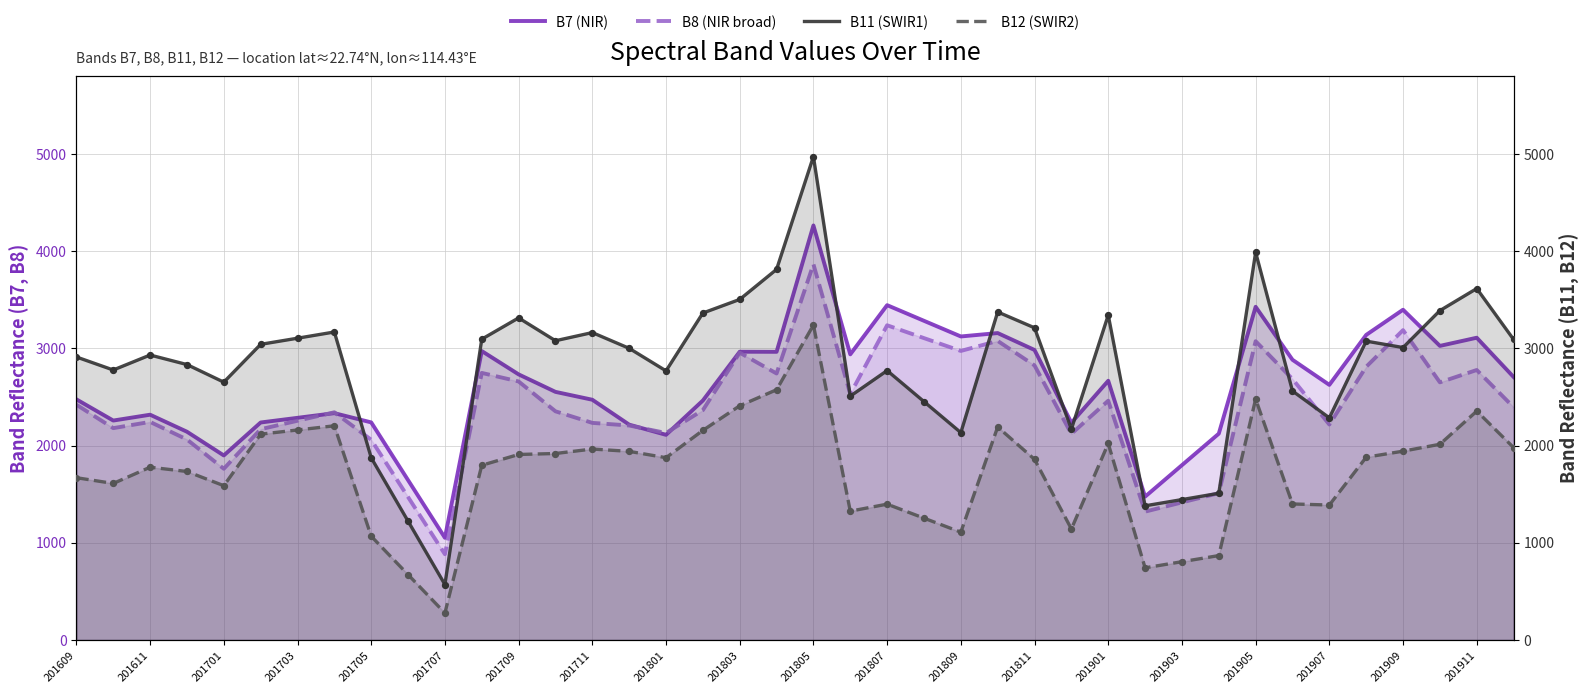

What are all the series names shown in the legend?

B7 (NIR), B8 (NIR broad), B11 (SWIR1), B12 (SWIR2)